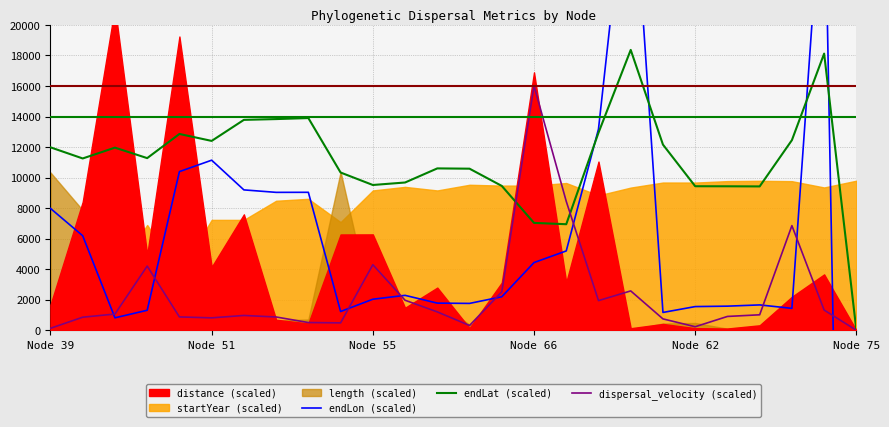

What is the maximum value for dispersal_velocity (scaled)?

16013.6